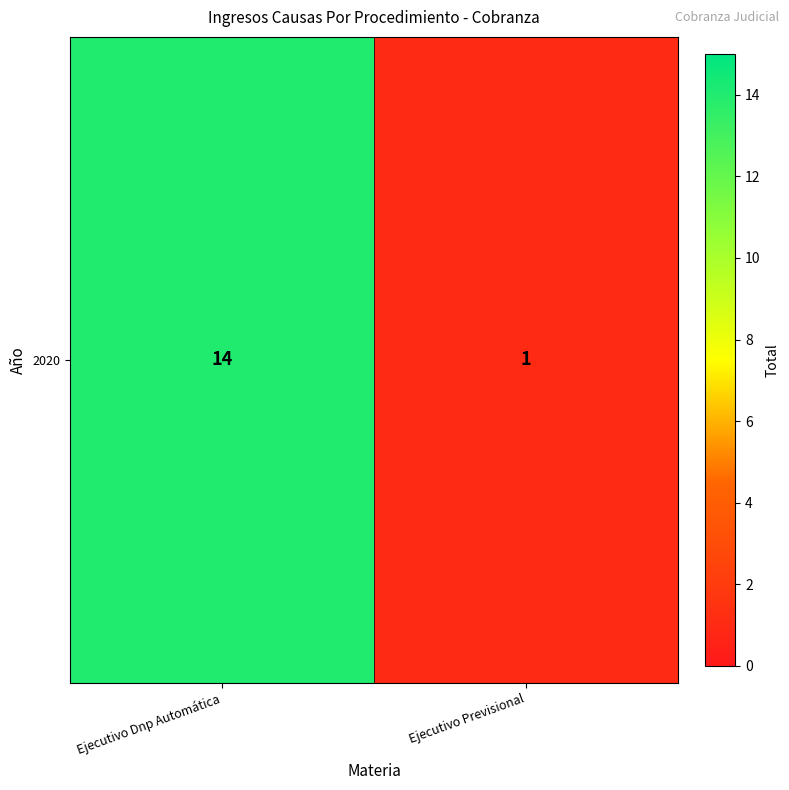

What is the average value?

8